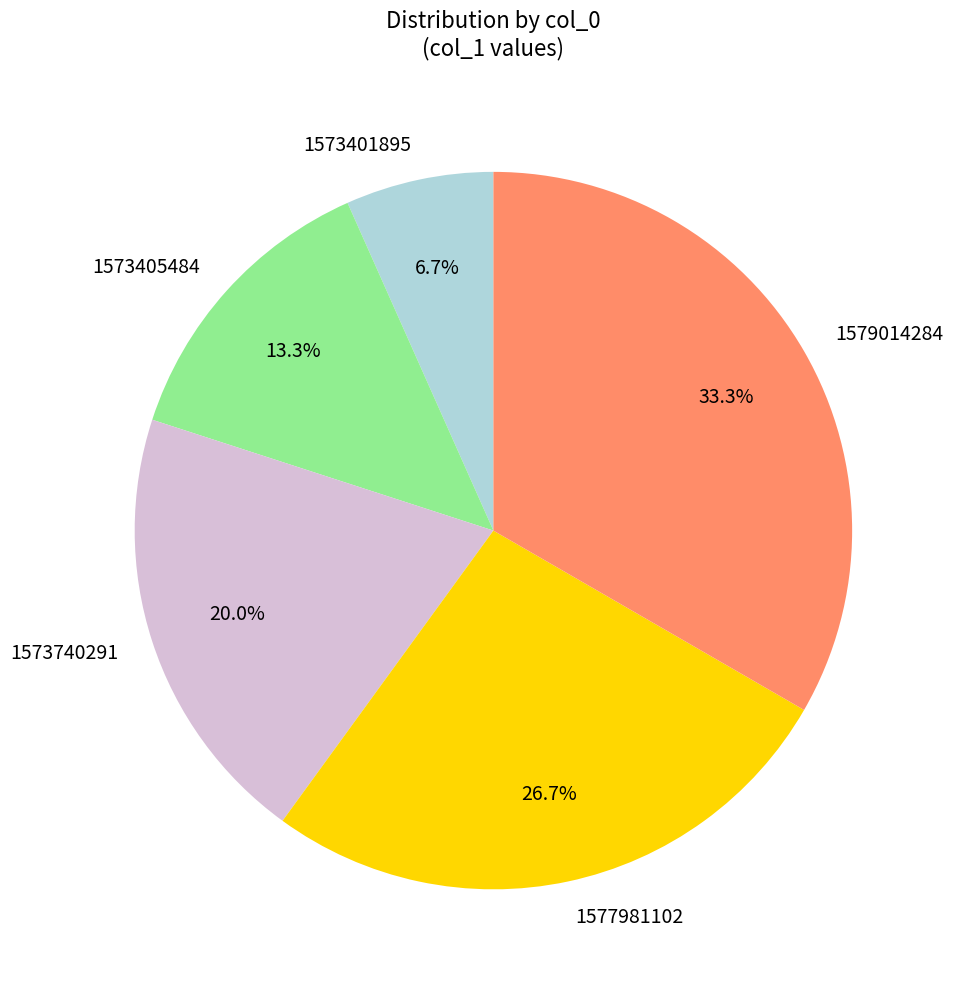

What is the ratio of the value at 1573740291 to the value at 1573401895?

3.0